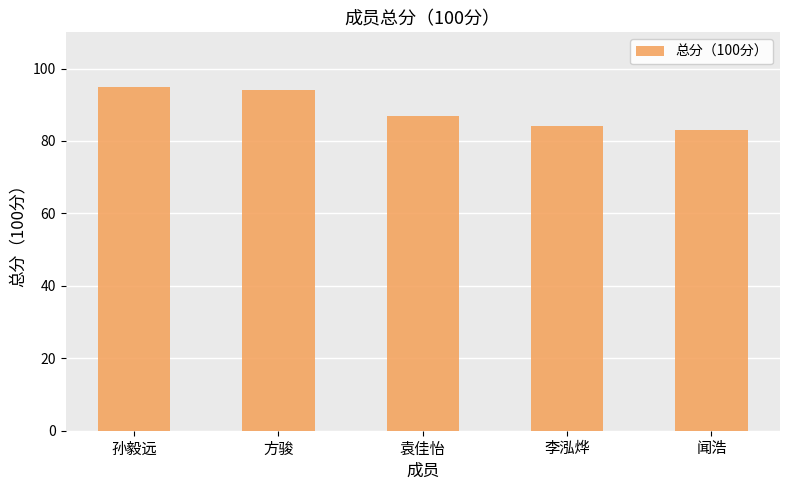

The value at 袁佳怡 is 87. True or false?

True